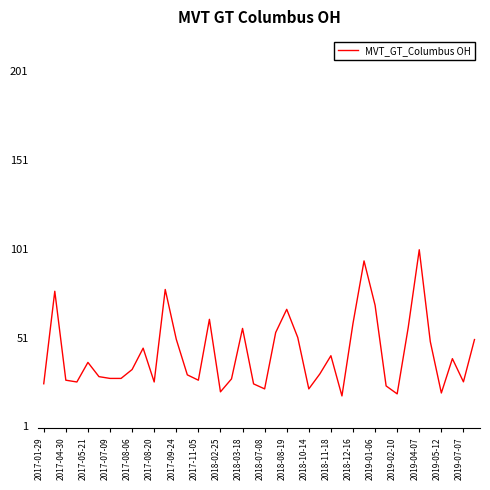

What is the minimum value shown in the chart?

18.2